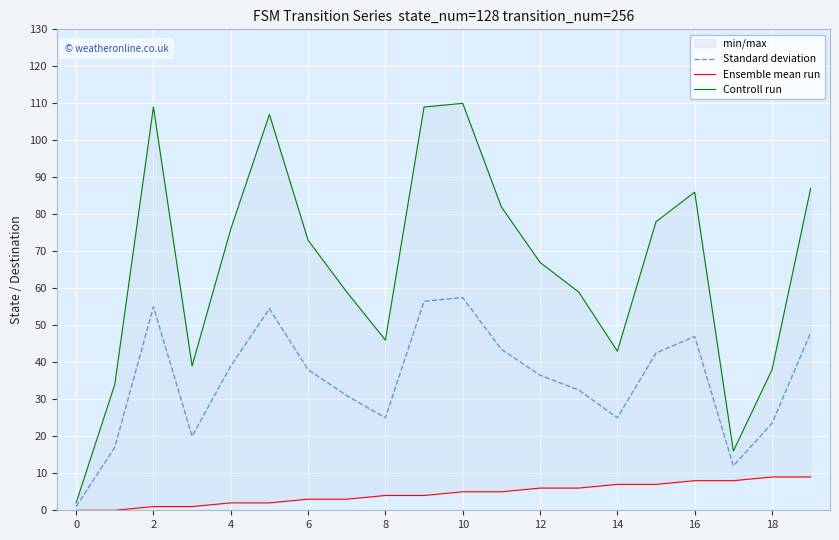

Read the Standard deviation value at 2.

55.0